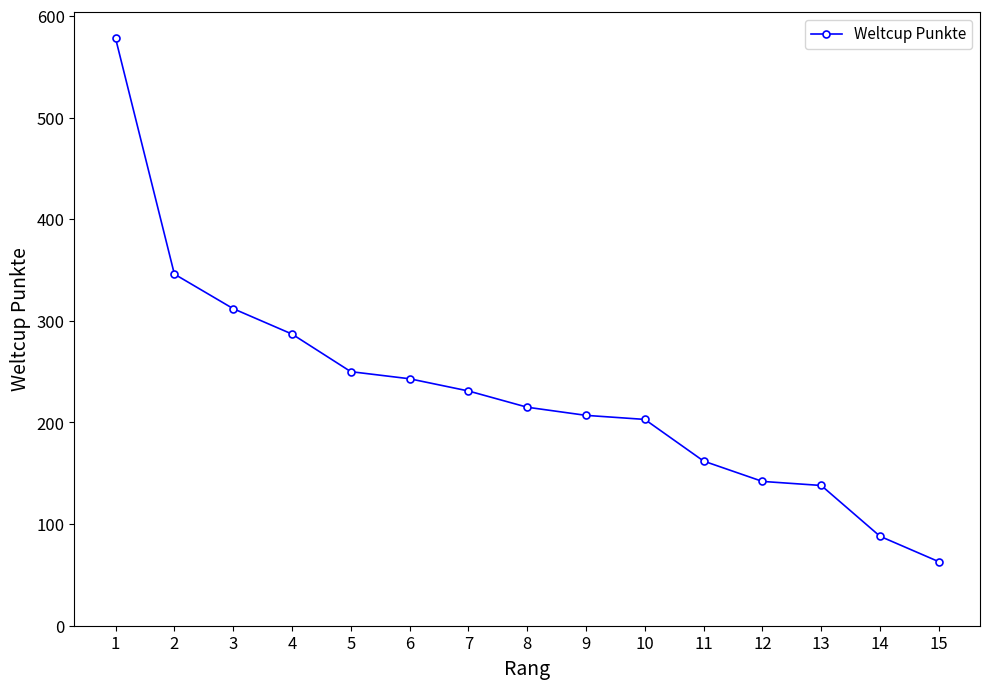

Reading left to right, list all the values displayed in this chart.

578	346	312	287	250	243	231	215	207	203	162	142	138	88	63